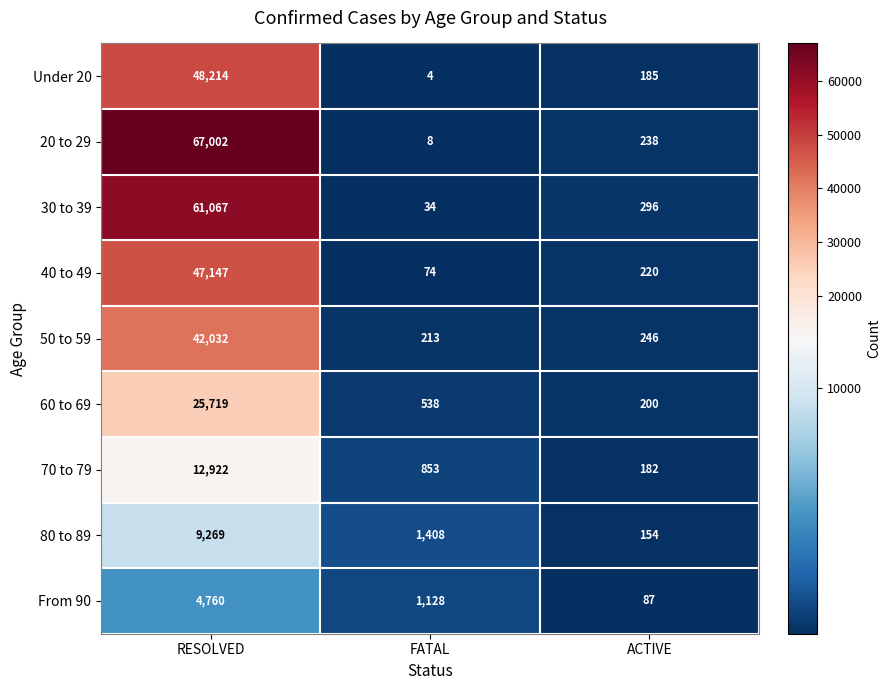

True or false: 70 to 79 has a value of 12922 at RESOLVED.

True